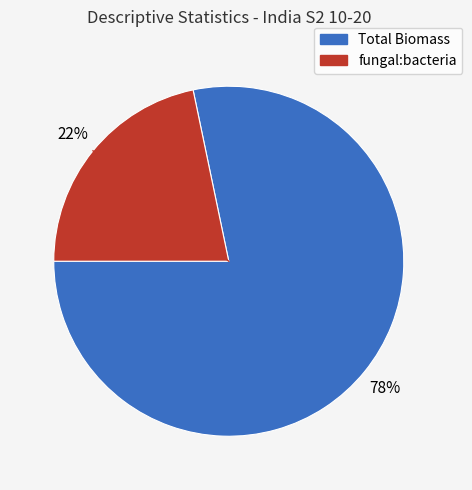

The Total Biomass slice represents 92% of the pie. True or false?

False